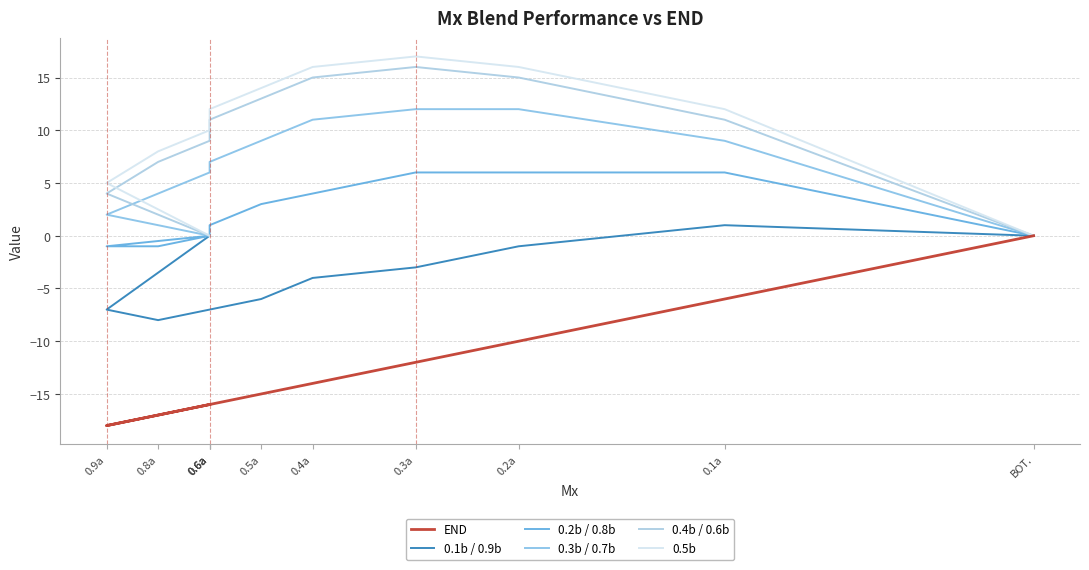

True or false: 0.2b / 0.8b and 0.1b / 0.9b intersect in this chart.

False